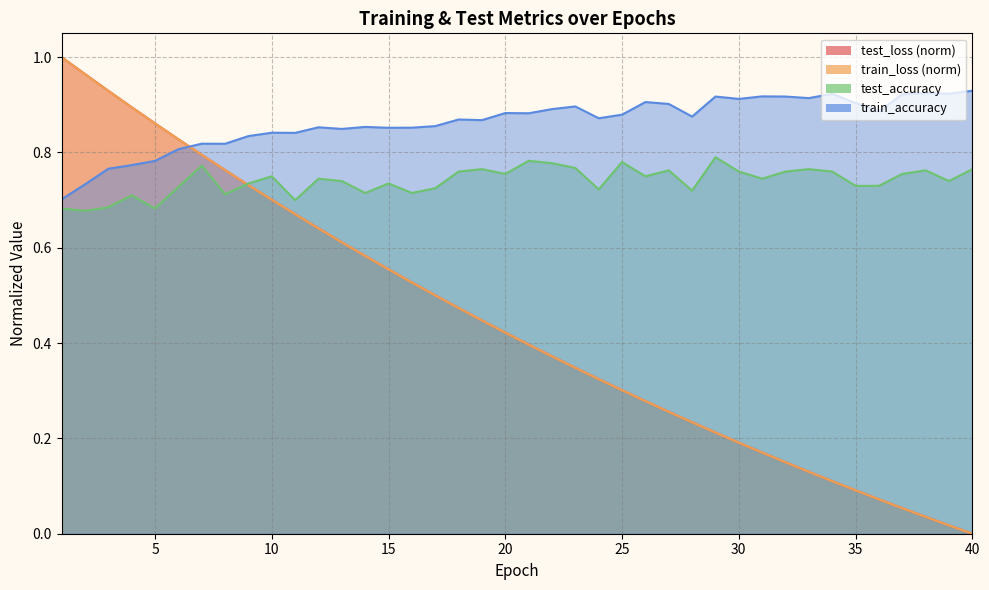

Where is the first local minimum for train_accuracy?

8